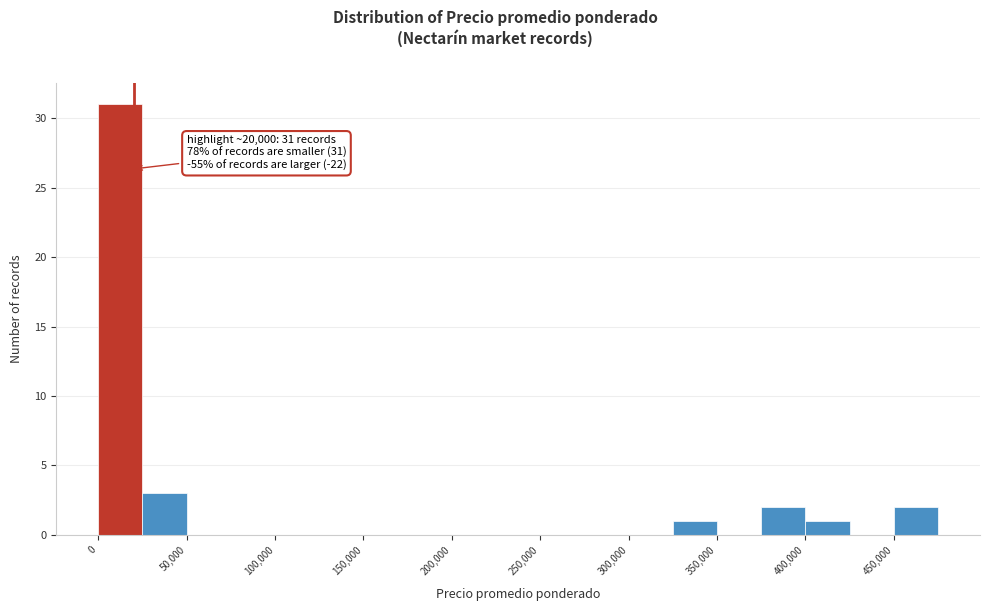

Over which range of the x-axis is the bar tallest?

0 to 25000